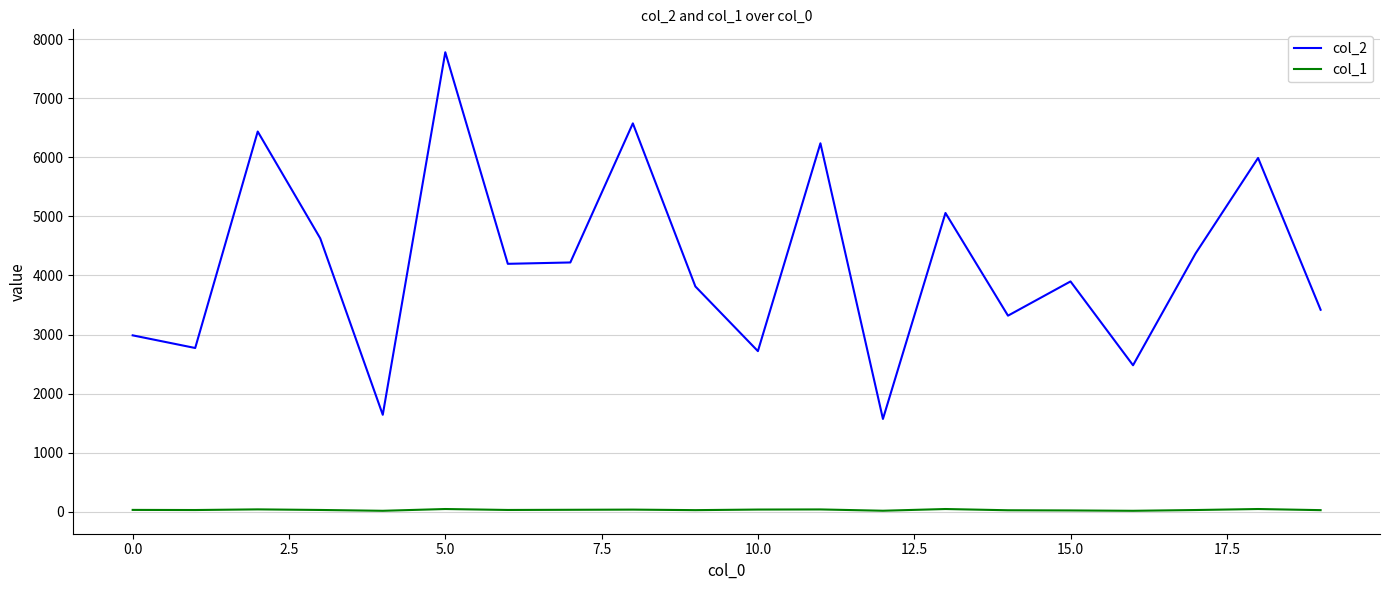

True or false: col_1 and col_2 intersect in this chart.

False